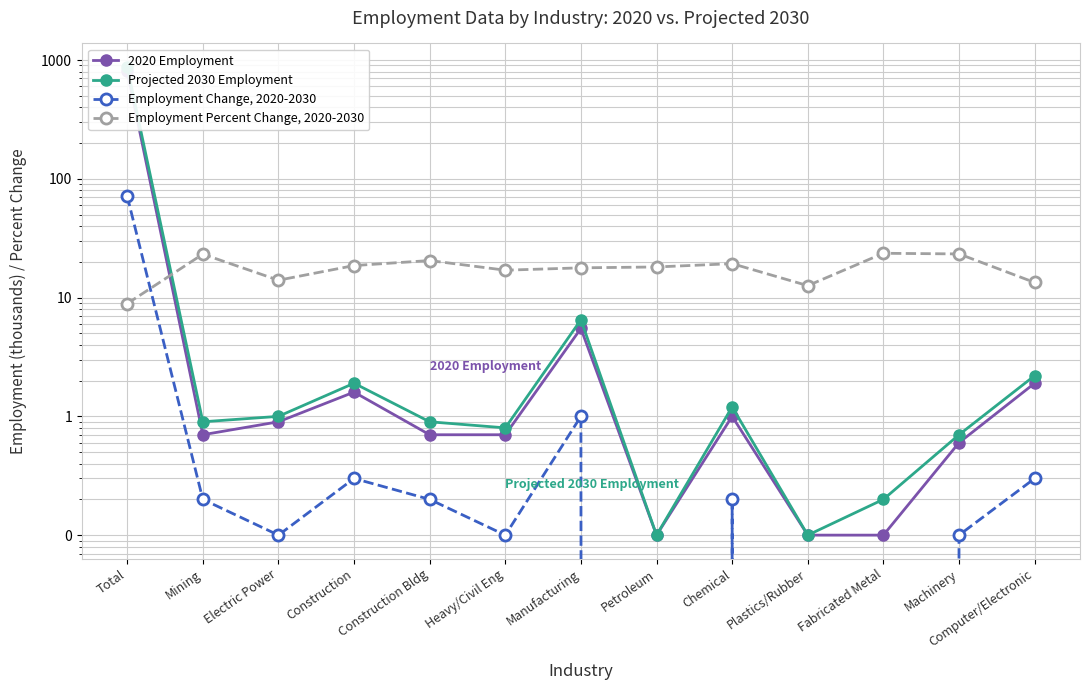

What is the difference between the Projected 2030 Employment values at Total and Manufacturing?

869.2